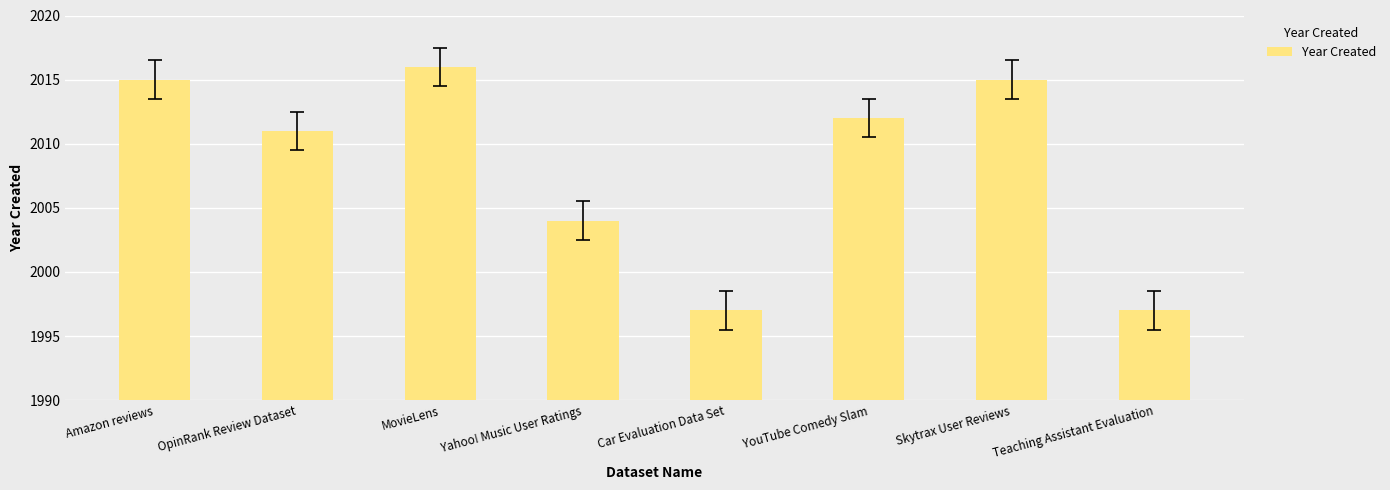

The value at Car Evaluation Data Set is 1997. True or false?

True